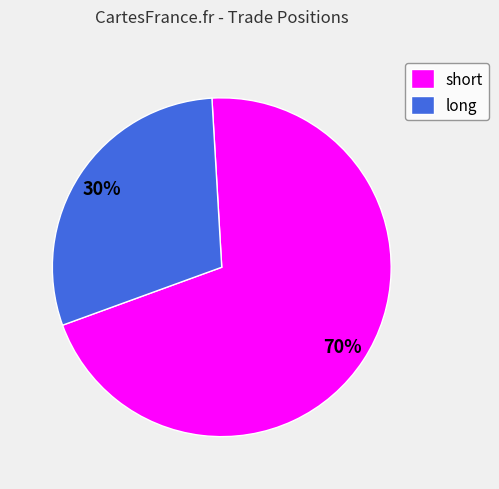

Which category has the biggest portion of the pie?

short